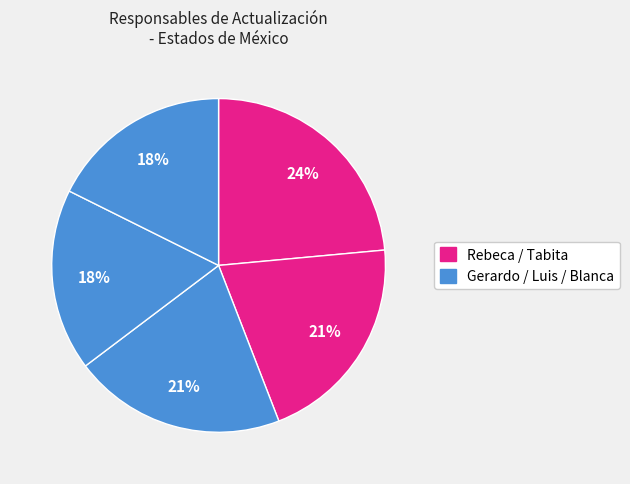

How many segments does this pie chart have?

5